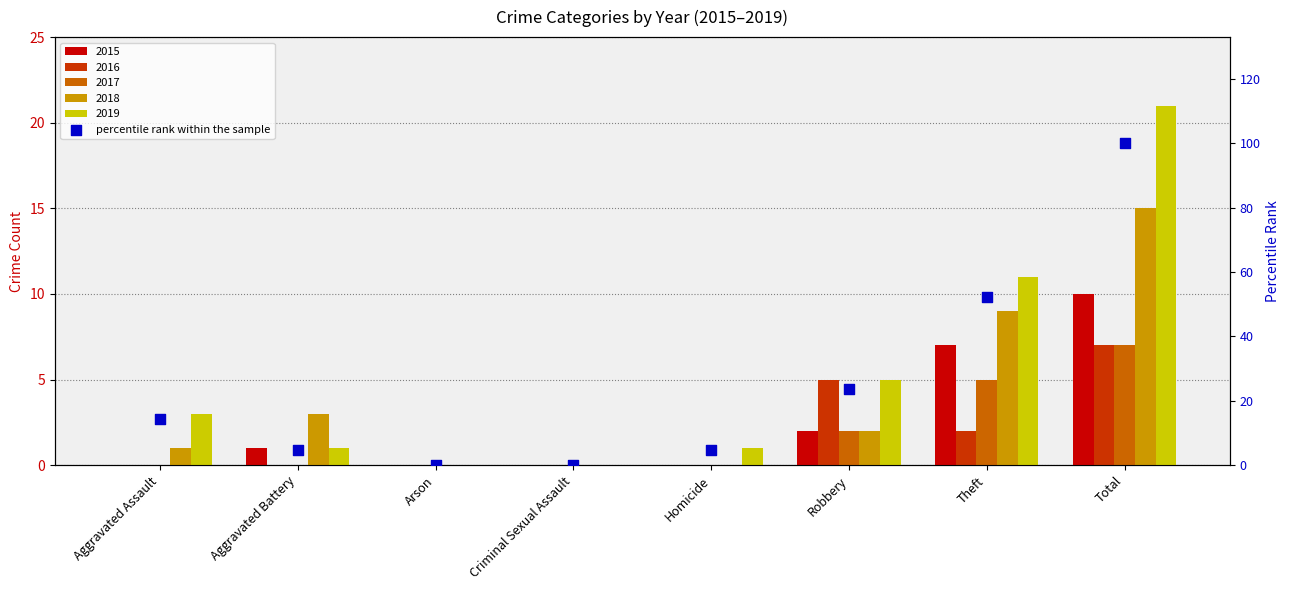

What is the ratio of the value at Total to the value at Theft?

1.9